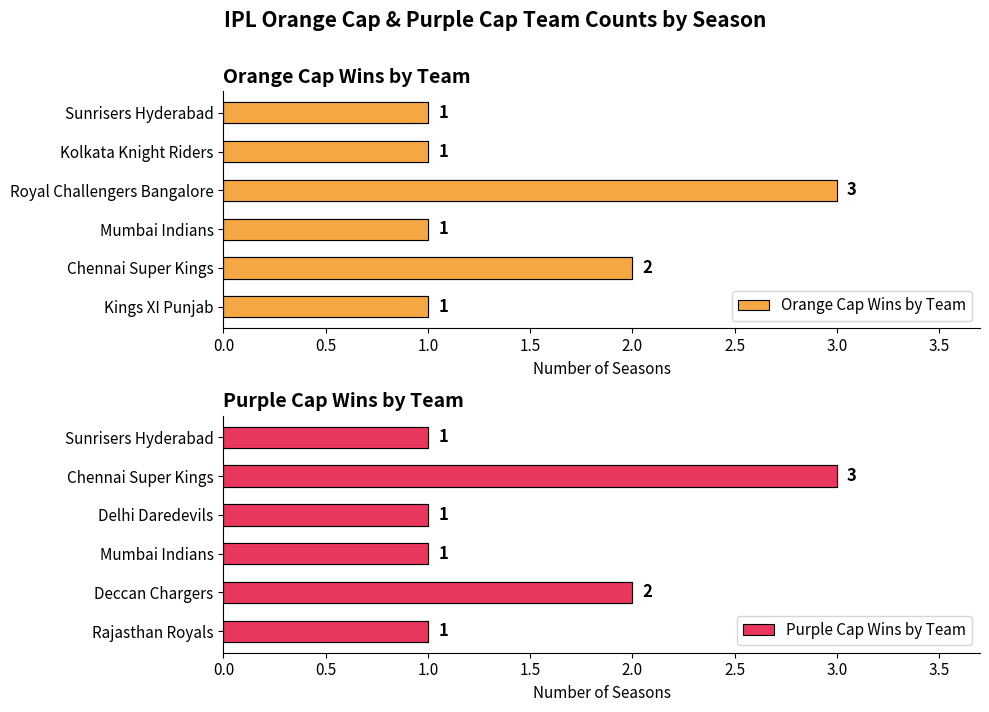

How many Purple Cap Wins by Team values are between 1 and 2?

5